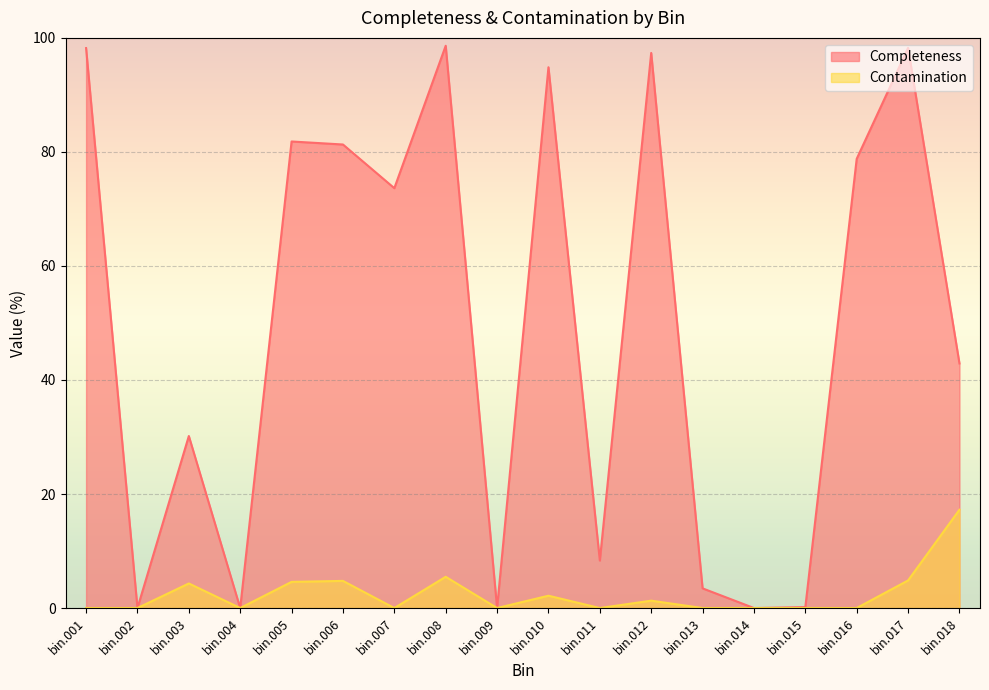

Does the chart display data point markers on the line(s)?

No